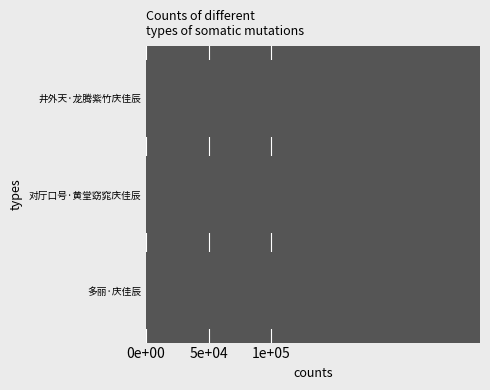

Are the bars horizontal?

Yes